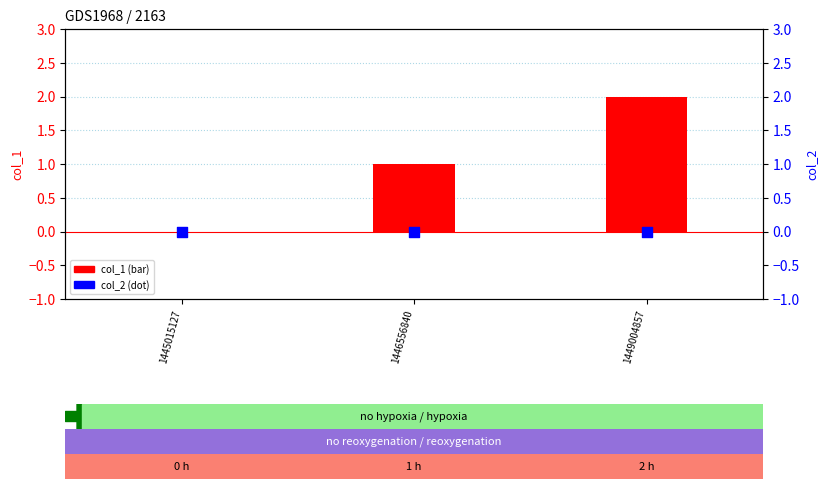

Which series reaches the maximum Y coordinate?

col_1